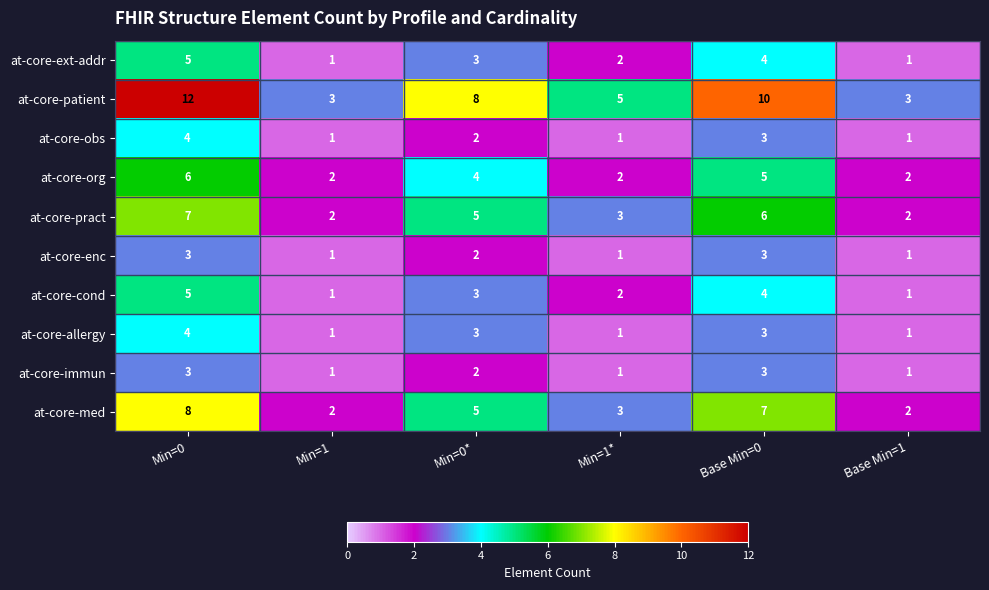

Where is at-core-patient nearest to the value 7?

Min=0*